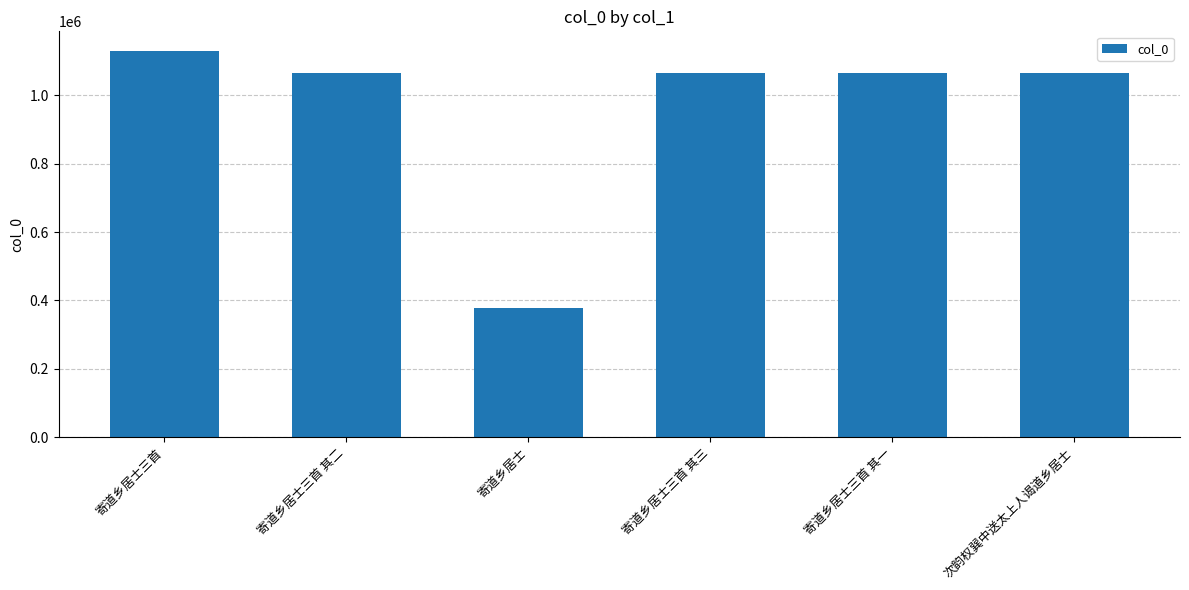

What is the label of the 3rd bar from the right?

寄道乡居士三首 其三